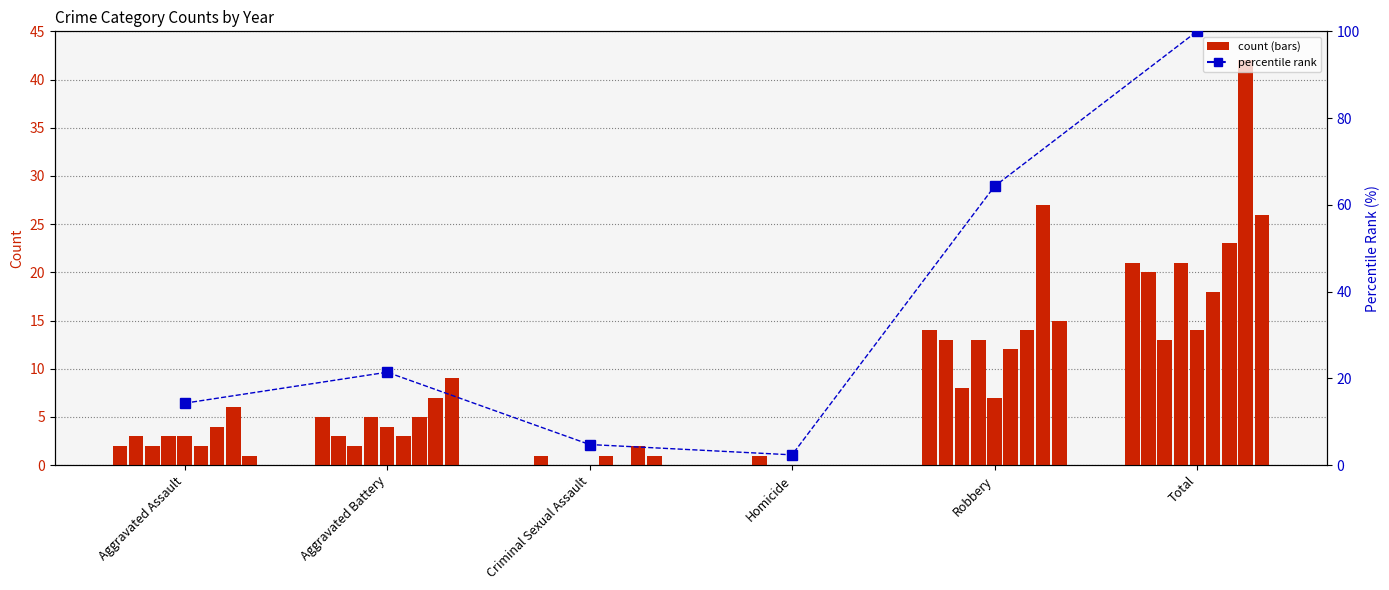

What is the minimum value shown in the chart?

2.4